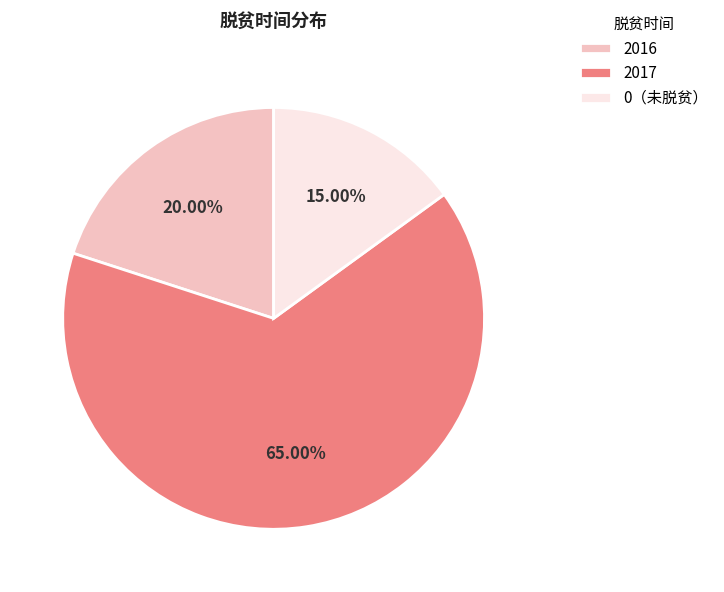

What percentage is the 2017 slice, to the nearest percent?

65%